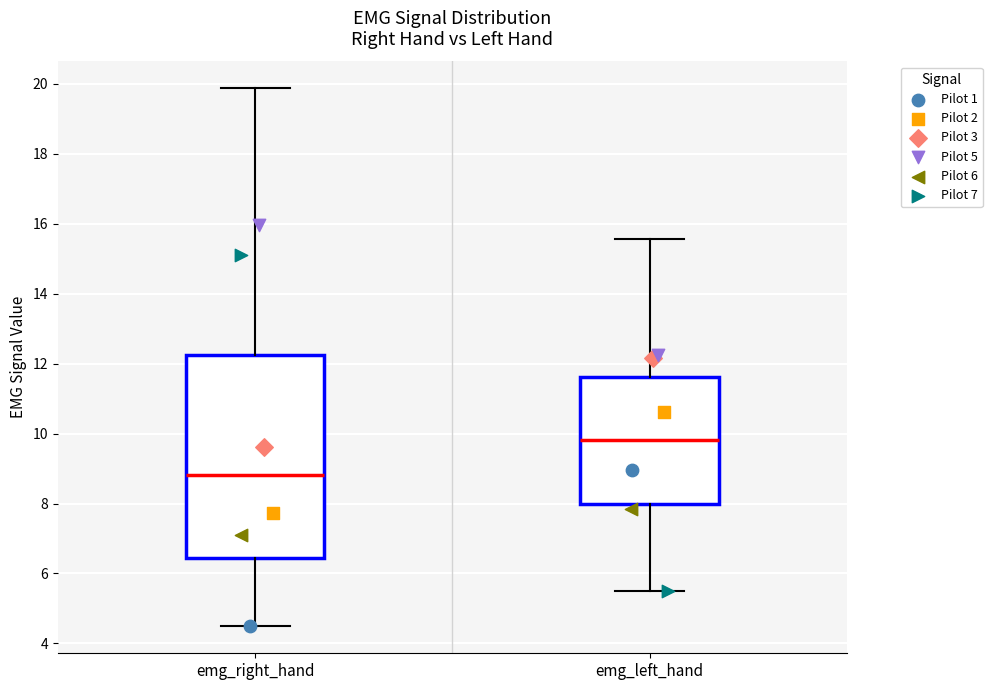

Which box has the lowest median line?

emg_right_hand